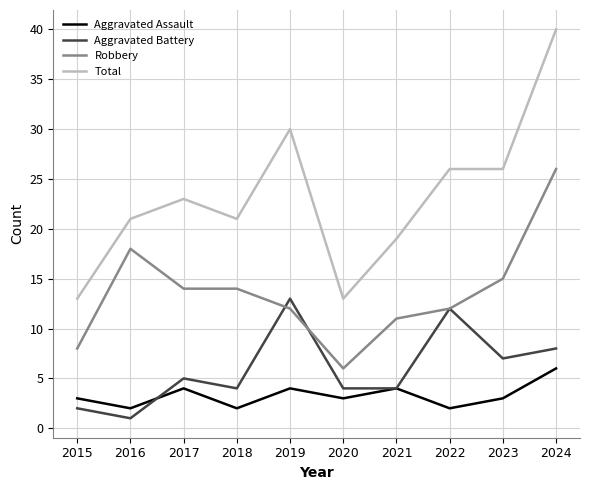

How many lines are shown in the chart?

4